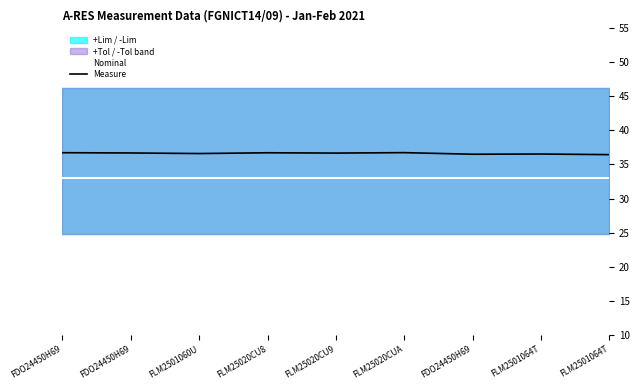

What is the value of the Nominal point at the 5th from the left?

33.0